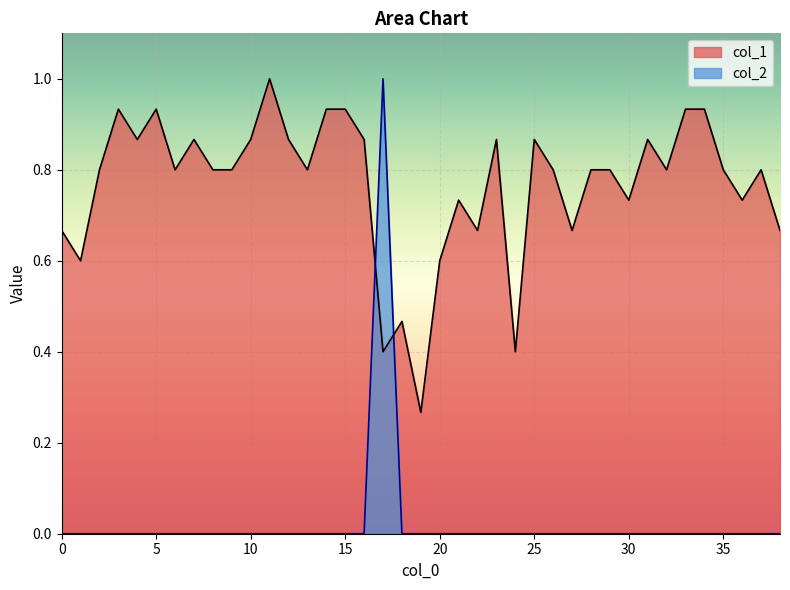

What is the difference between the maximum and minimum values in the col_1 series?

0.7